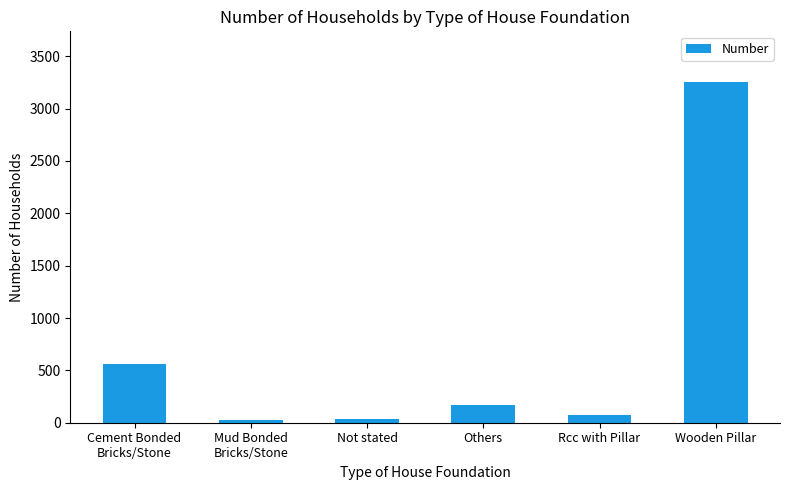

Between Not stated and Others, which is larger?

Others